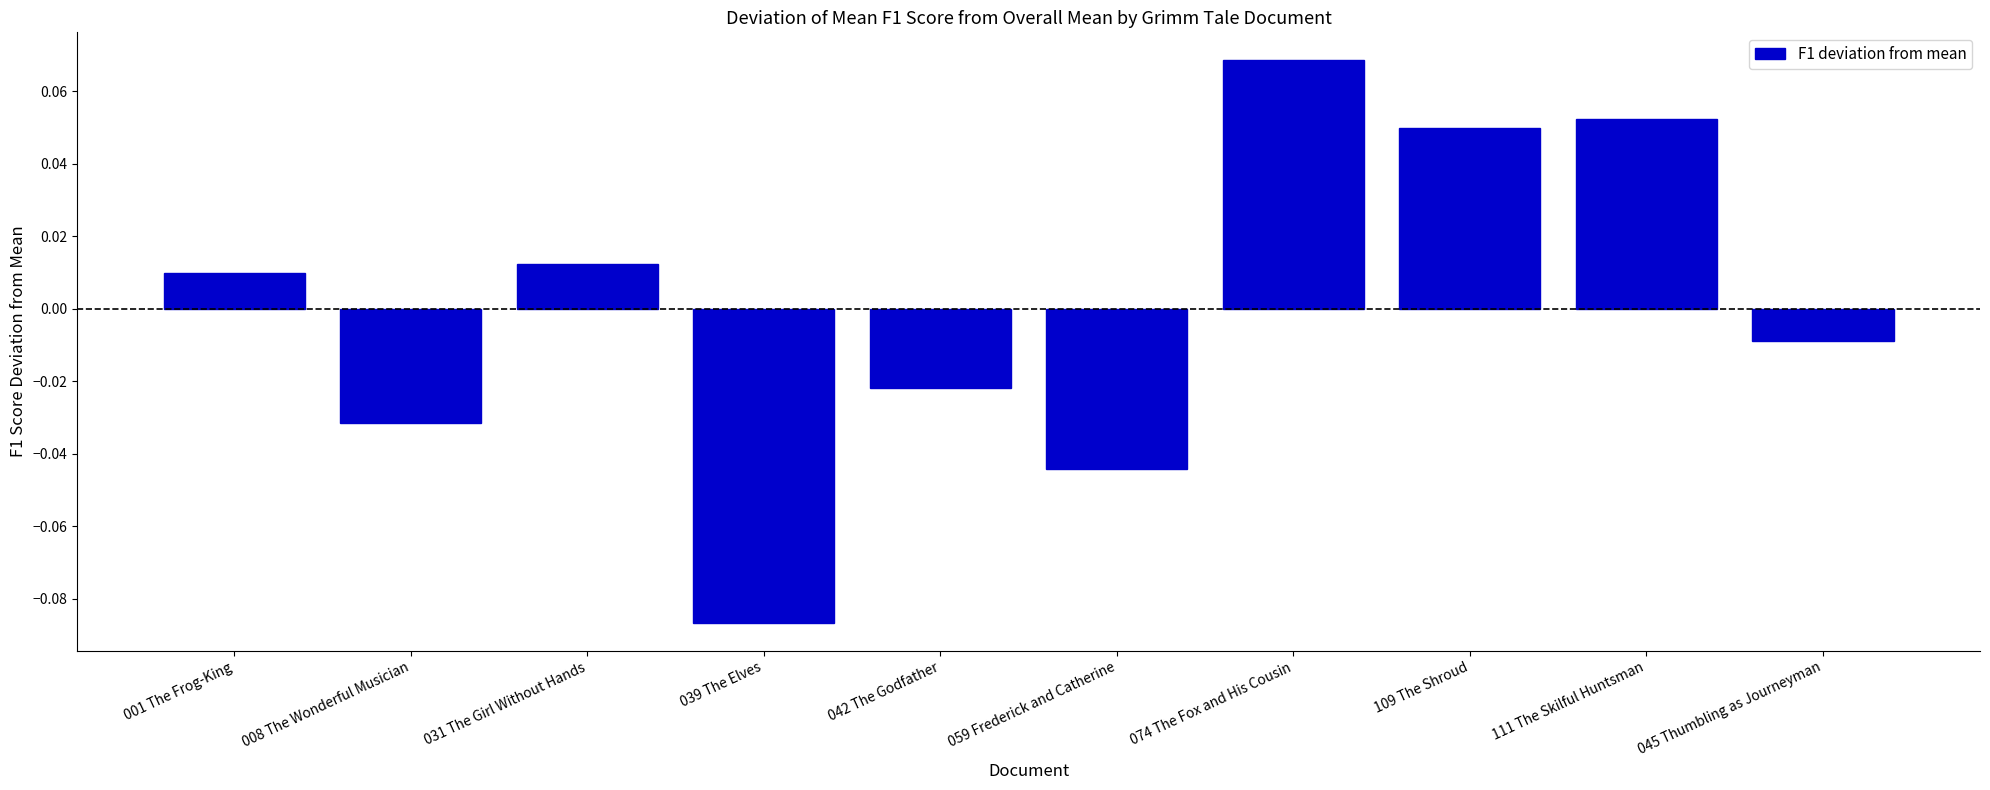

What is the difference between the maximum and minimum values?

0.2